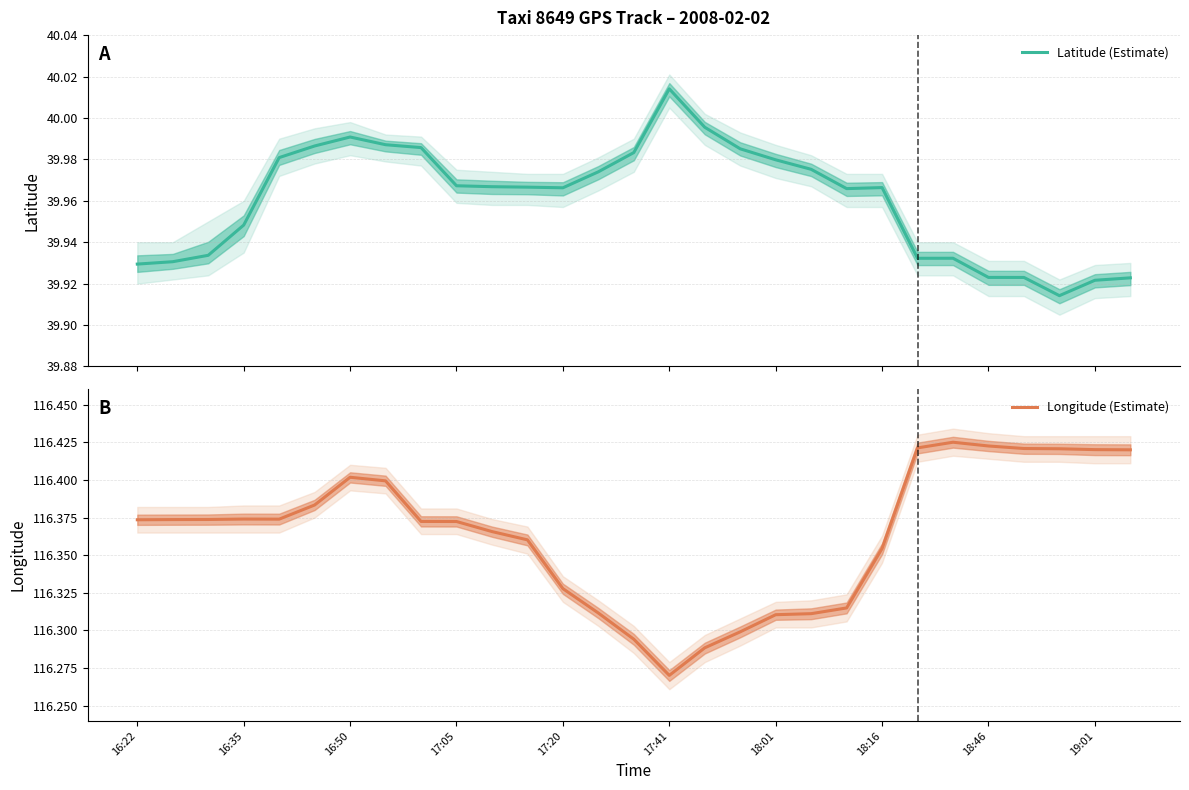

True or false: Latitude (Estimate) and Longitude (Estimate) intersect in this chart.

False